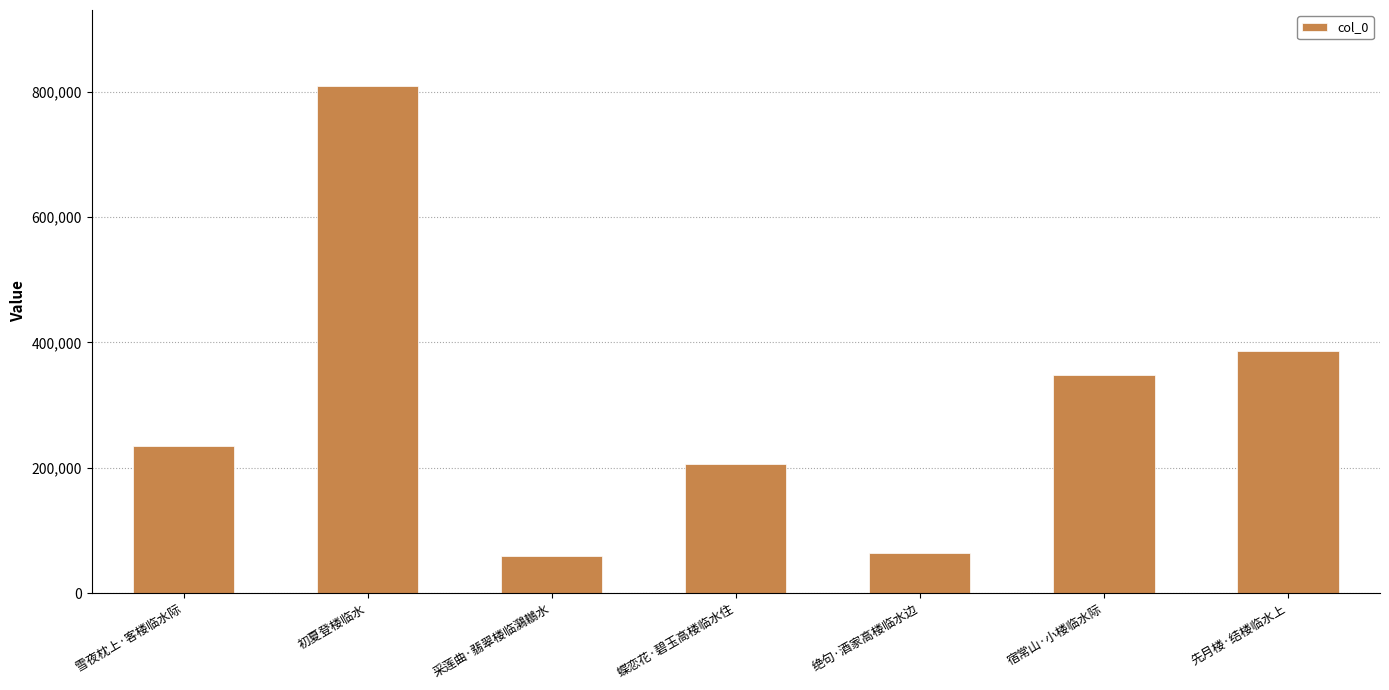

What is the label of the 4th bar from the right?

蝶恋花·碧玉高楼临水住